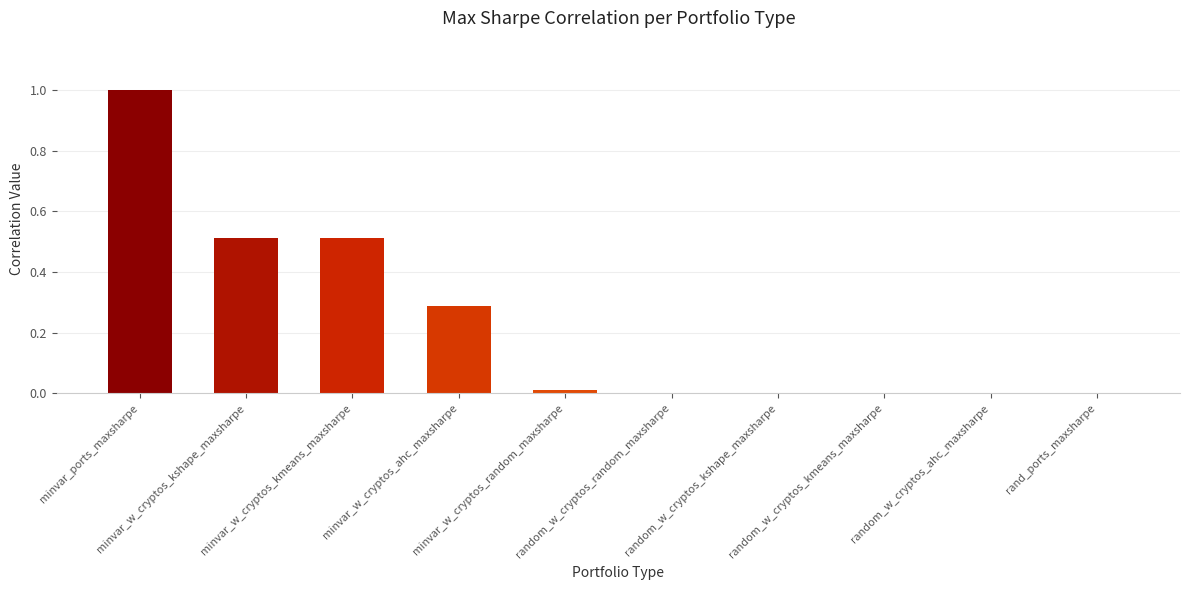

Is it true that the value at minvar_ports_maxsharpe is 1.5?

False